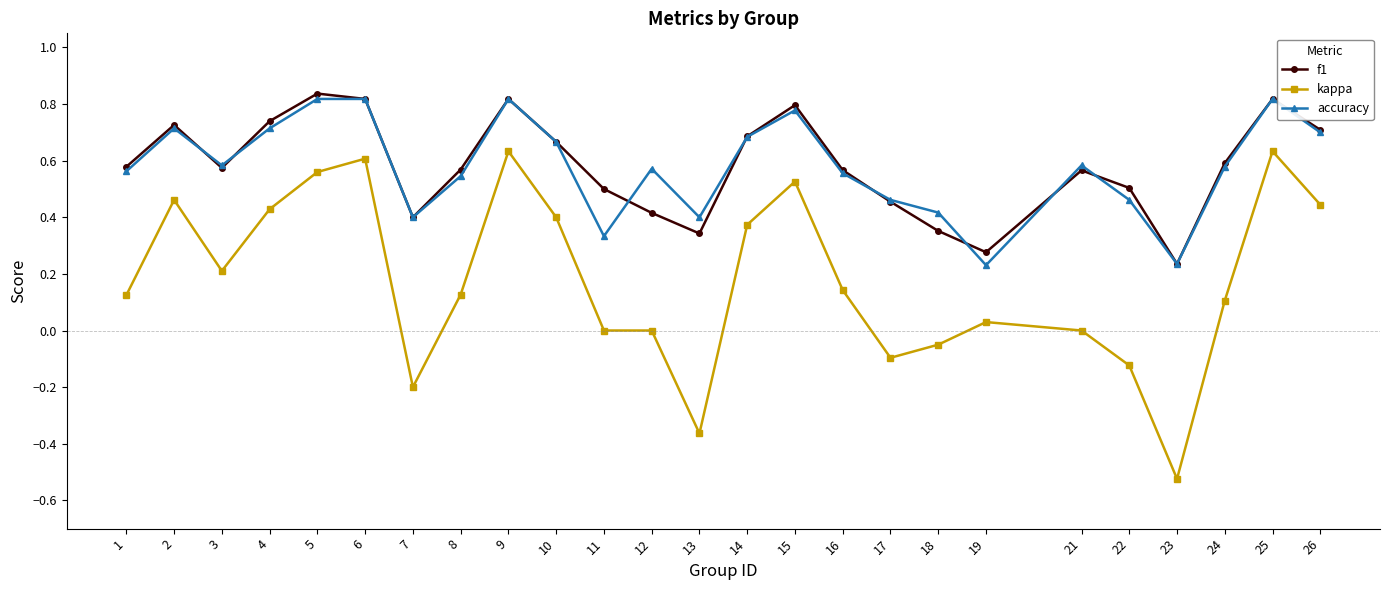

The value of kappa at 15 is 0.8. True or false?

False